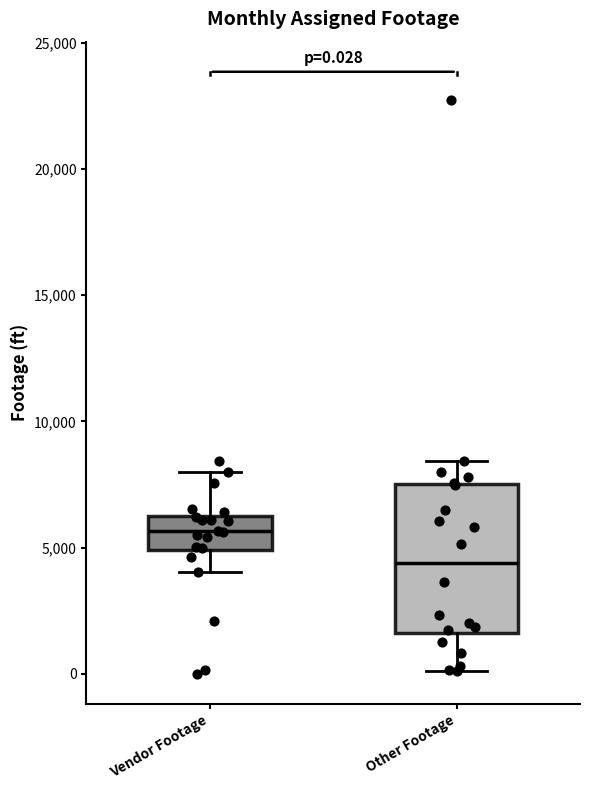

Comparing the boxes themselves (not the whiskers), which one is the tallest?

Other Footage